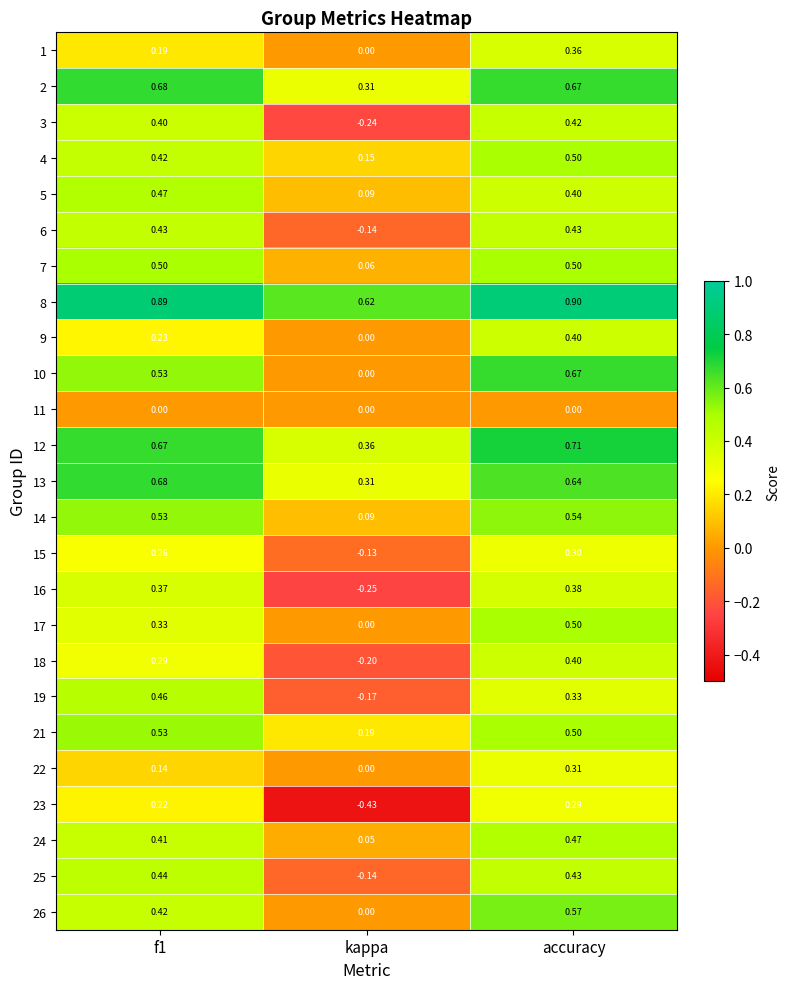

Between f1 and kappa, which series saw the biggest shift?

23